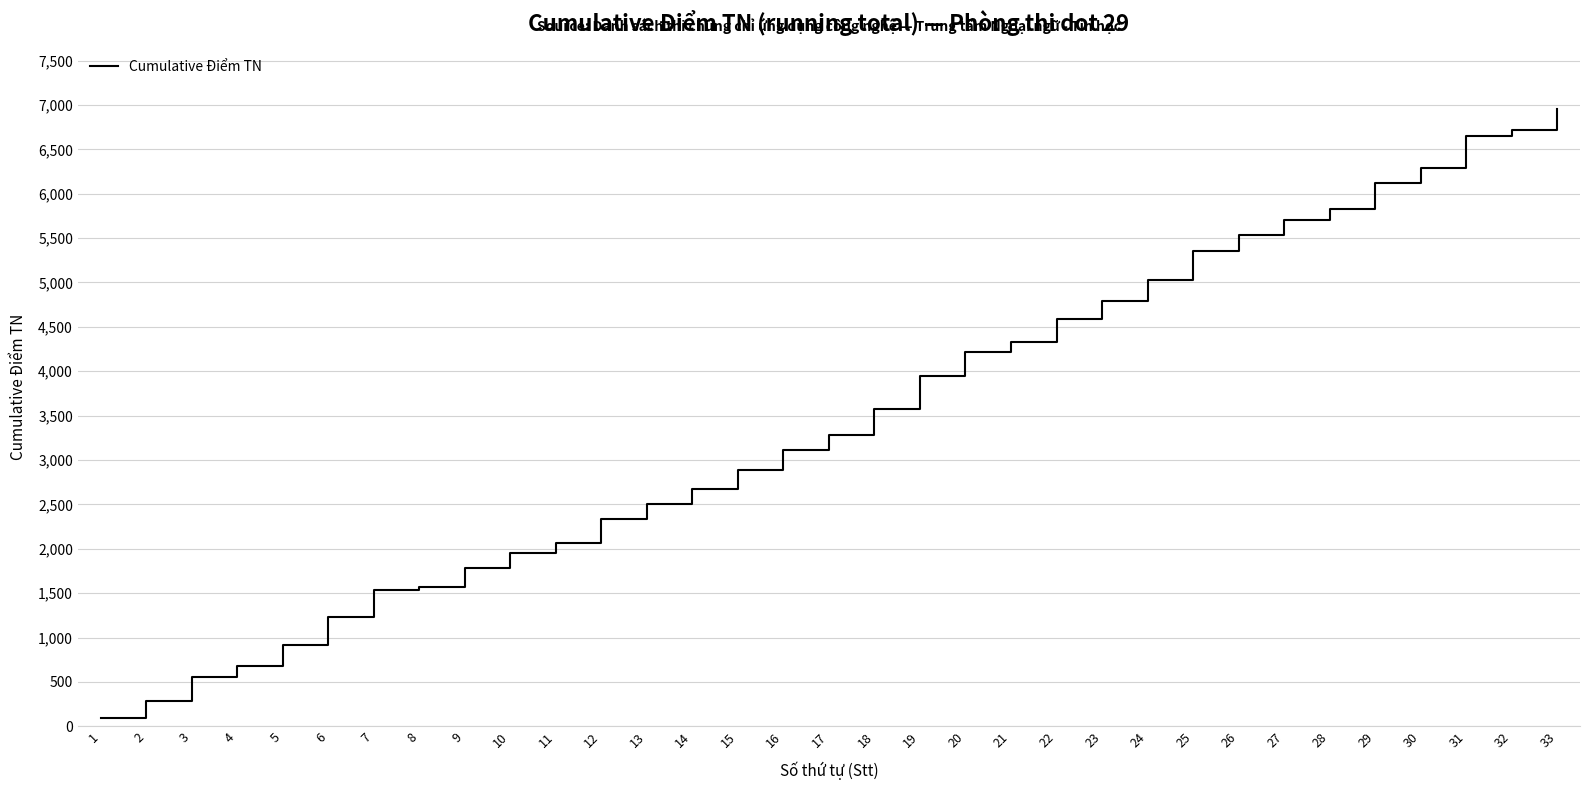

Where is the data nearest to the value 3520?

18